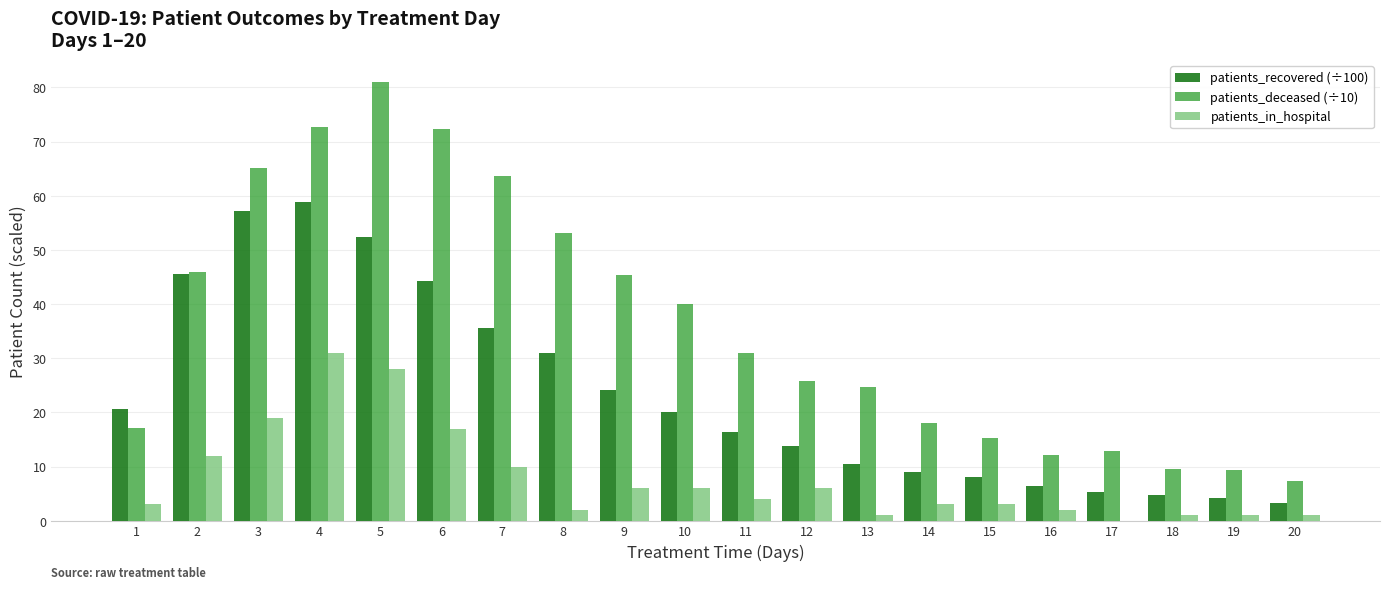

What is the highest value of the patients_in_hospital series?

31.0